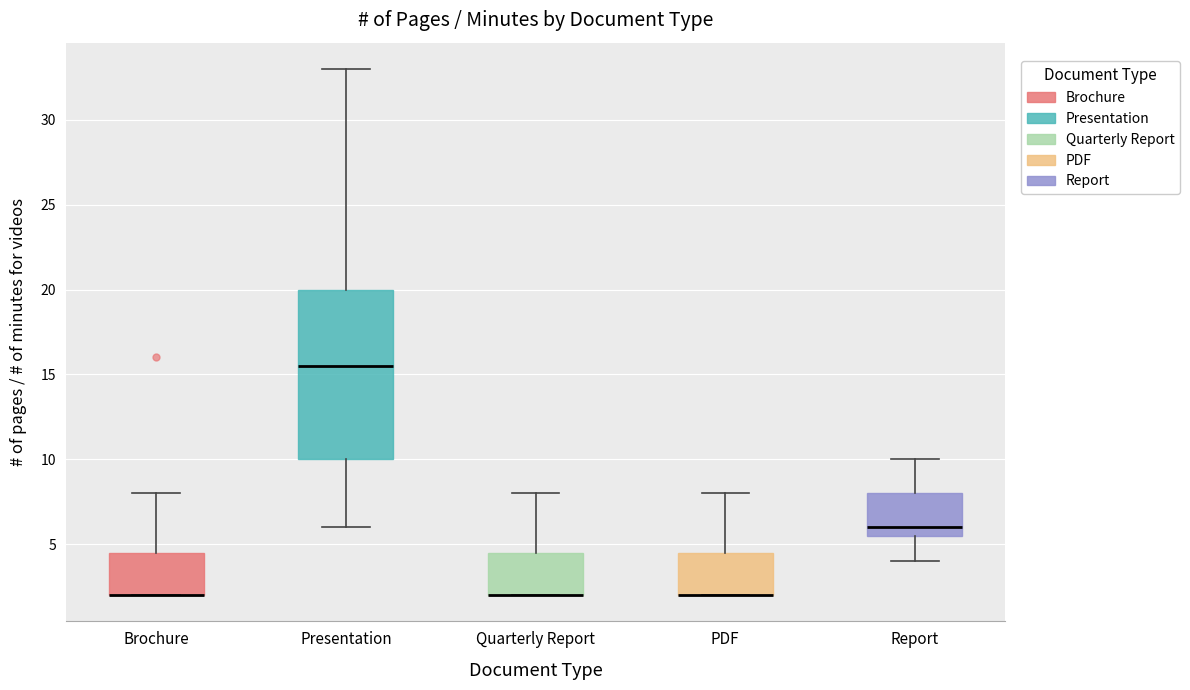

Comparing the boxes themselves (not the whiskers), which one is the tallest?

Presentation